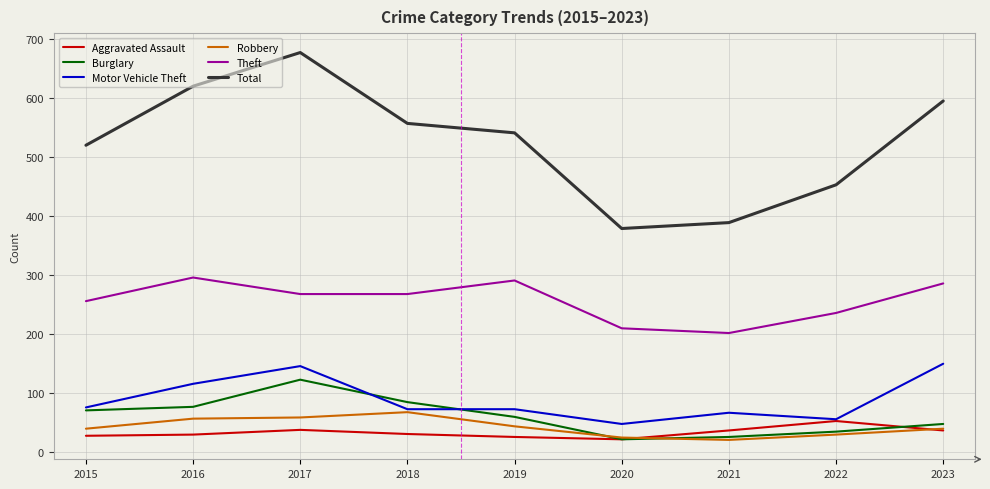

In Robbery, how many points are higher than both neighbors (excluding endpoints)?

1